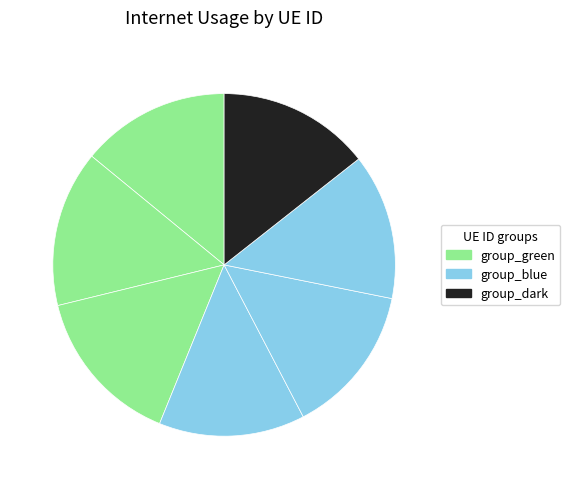

How many segments does this pie chart have?

7